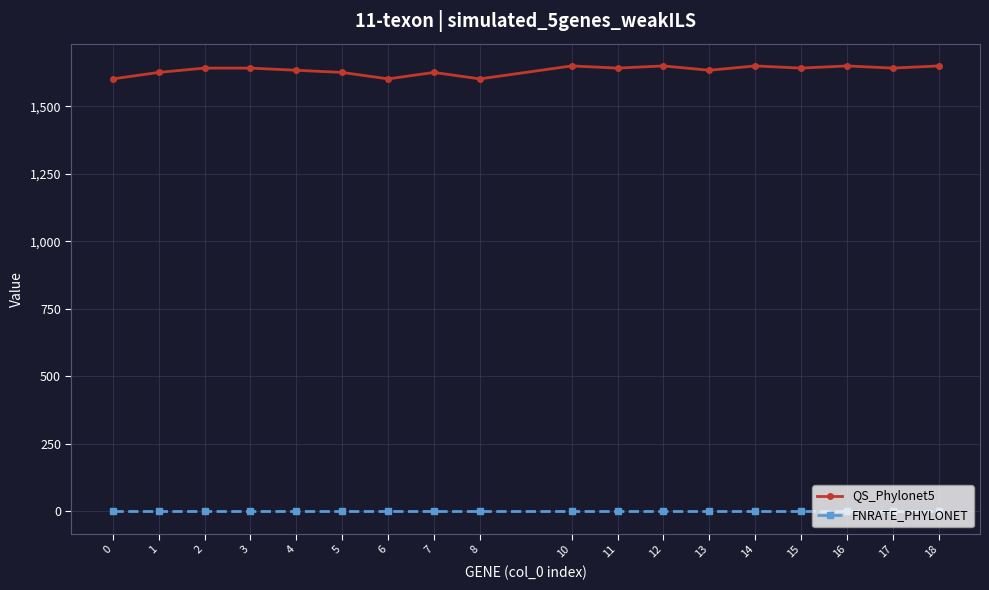

The value of QS_Phylonet5 at 14 is 2492. True or false?

False